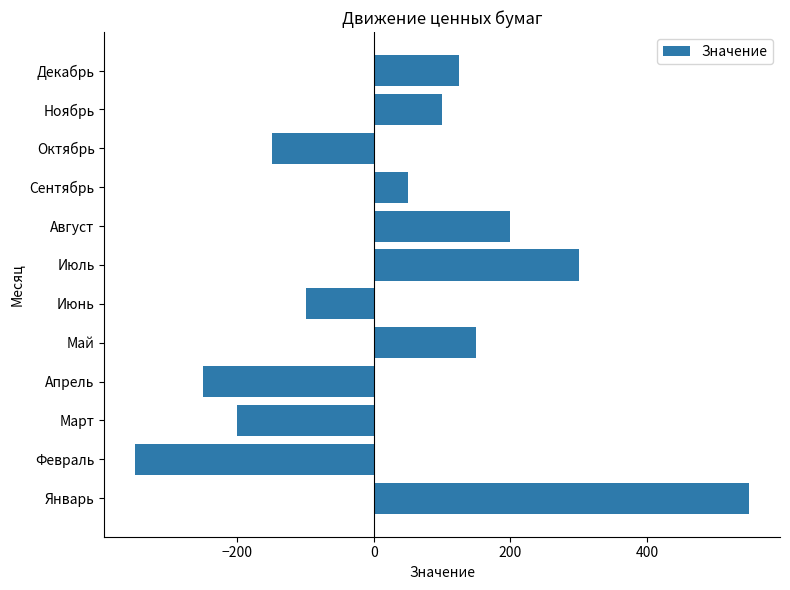

What is the sum of all values?

425